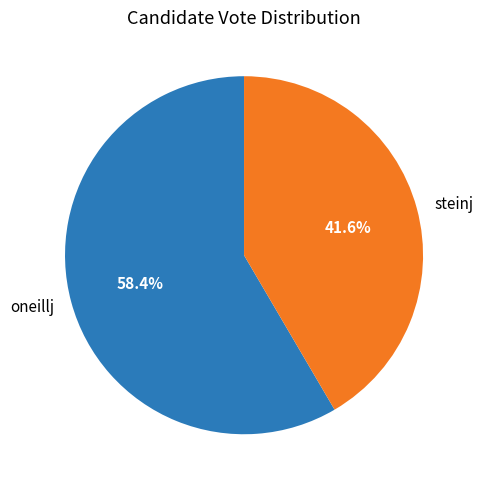

To the nearest percent, what percentage of the pie is oneillj?

58%